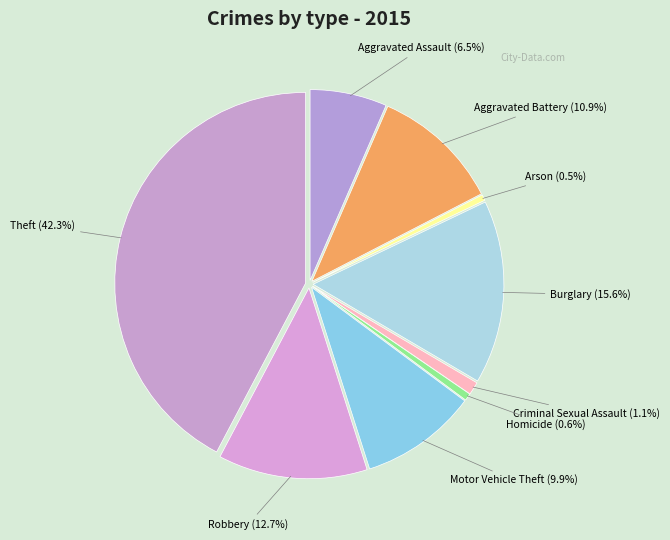

How many slices are in this pie chart?

9